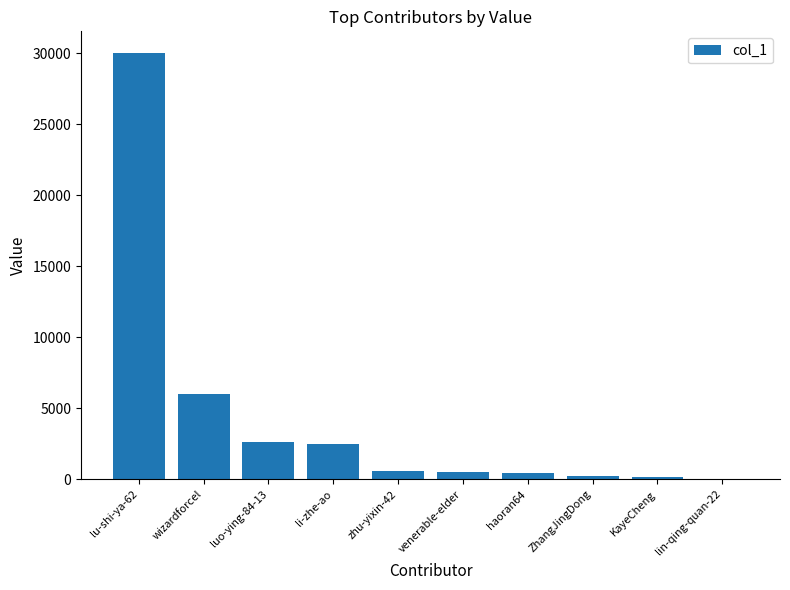

What is the sum of the values at li-zhe-ao and haoran64?

2991